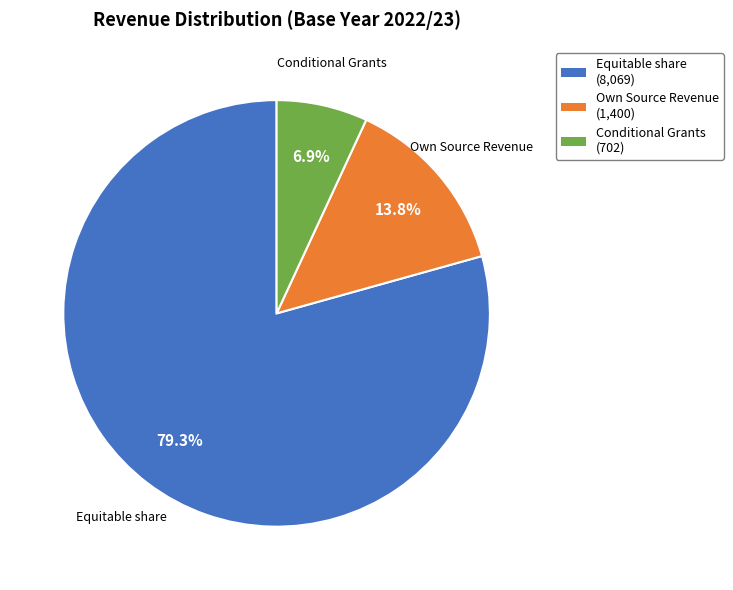

Which category has the biggest portion of the pie?

Equitable share